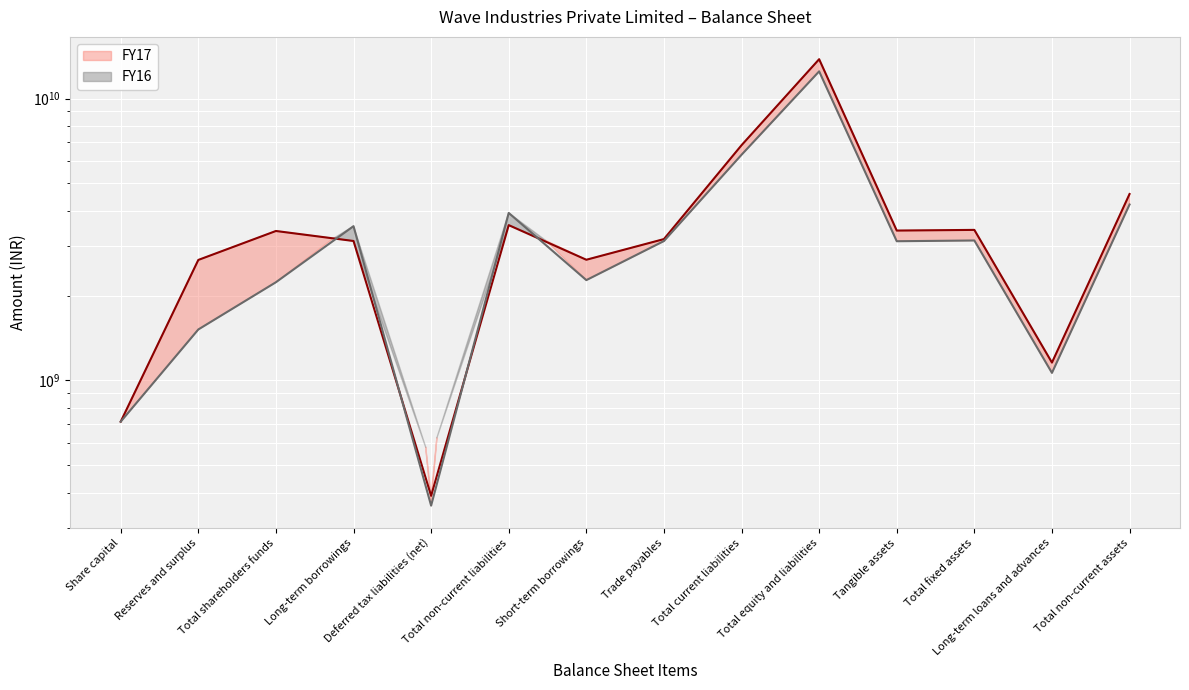

Is it true that FY17 equals 13795335000 at Total equity and liabilities?

True